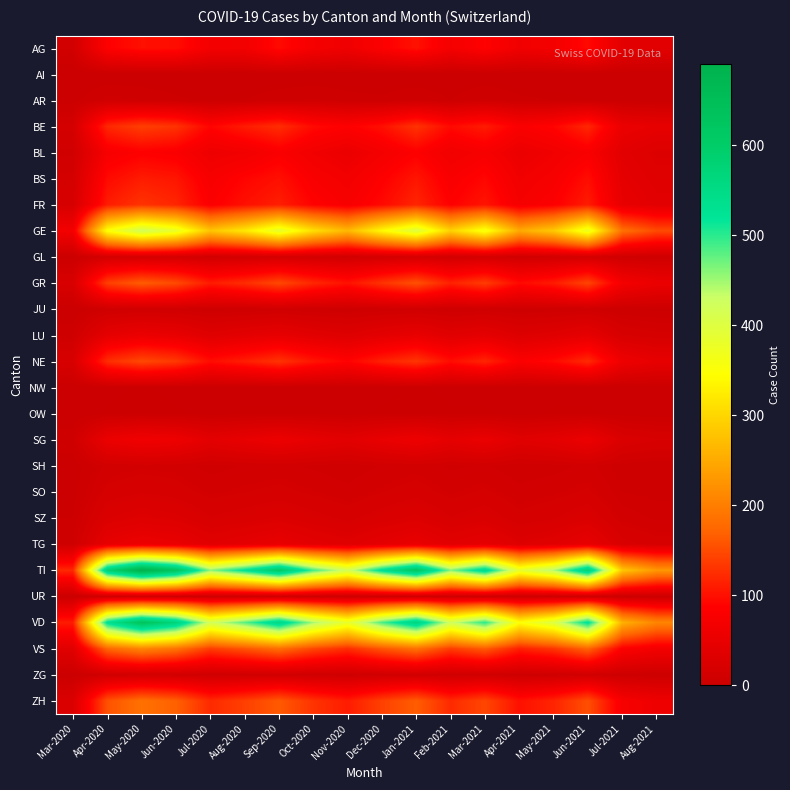

Count the number of categories in the chart.

18